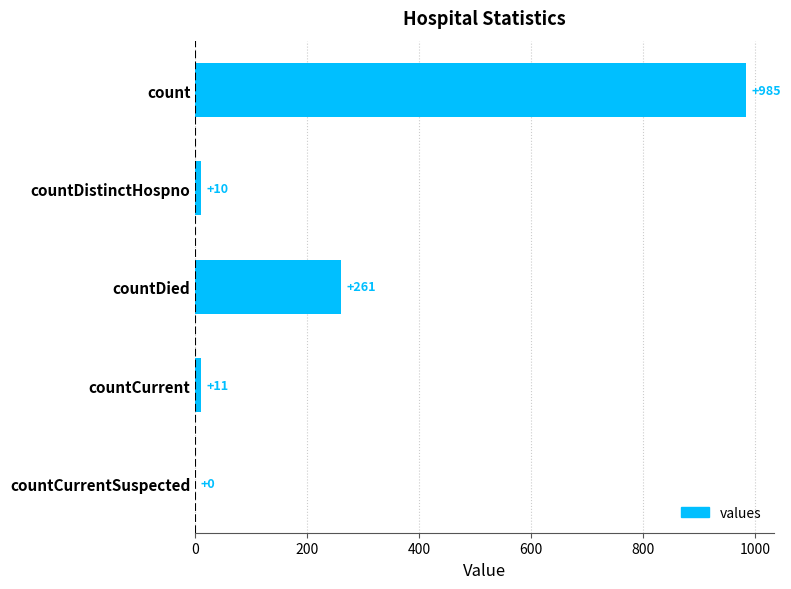

Reading top to bottom, list all the values displayed in this chart.

count=985	countDistinctHospno=10	countDied=261	countCurrent=11	countCurrentSuspected=0